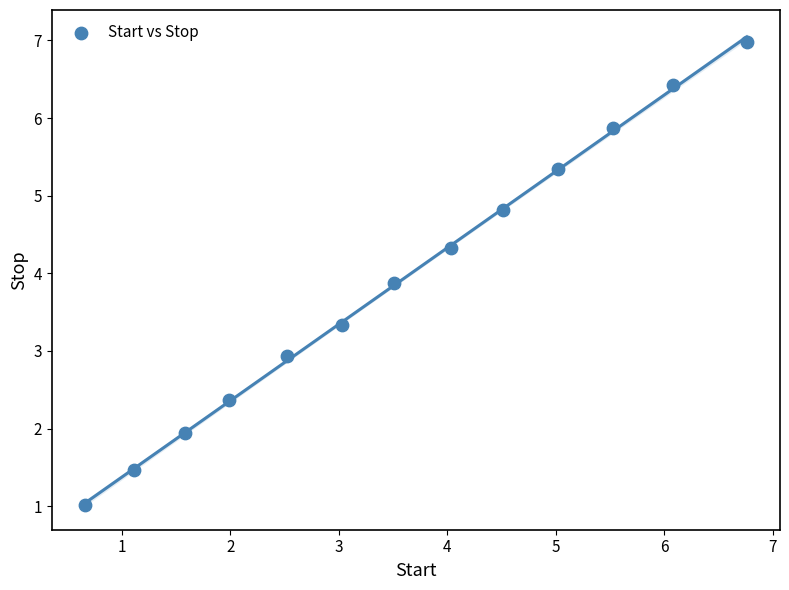

What Y value in the scatter plot is closest to 3?

2.9